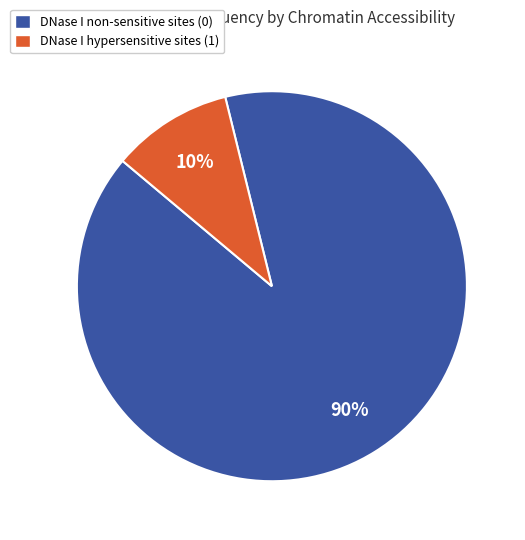

Which category has the smallest portion of the pie?

DNase I hypersensitive sites (1)